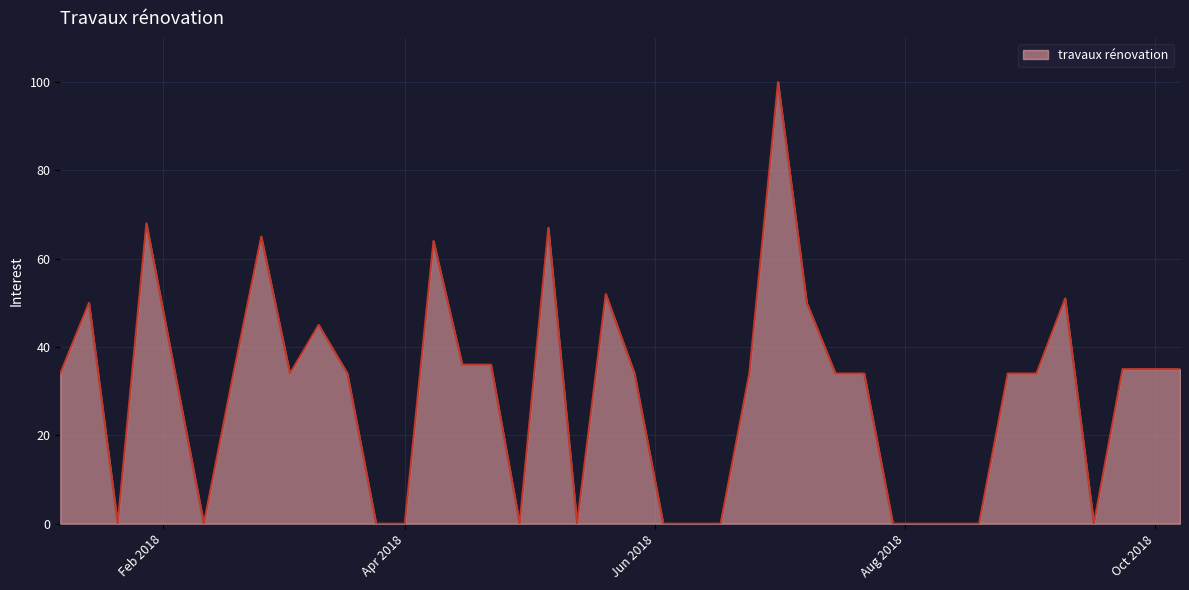

What is the maximum value shown in the chart?

100